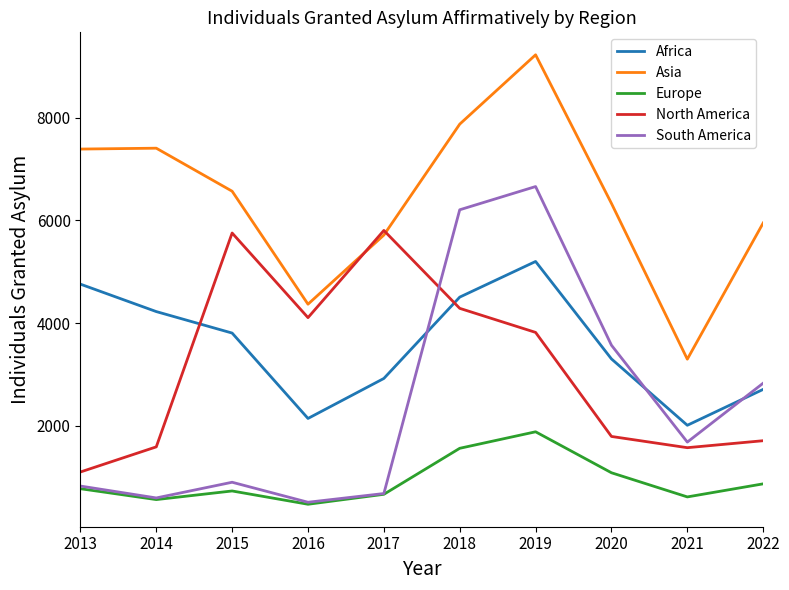

What is the difference between the highest and lowest values at 2014?

6852